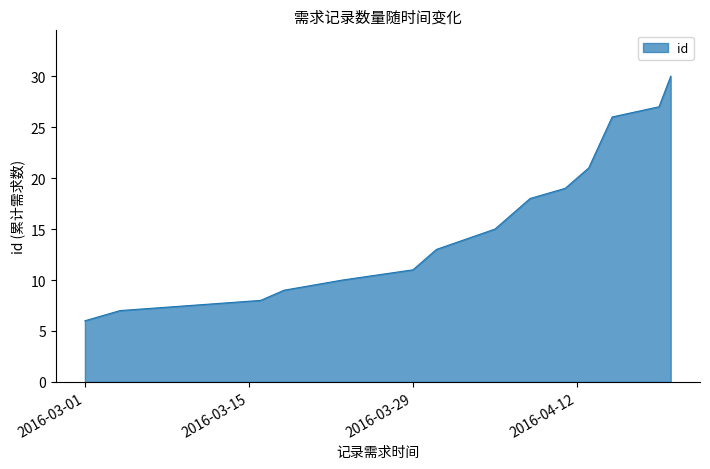

What is the difference between the maximum and minimum values?

24